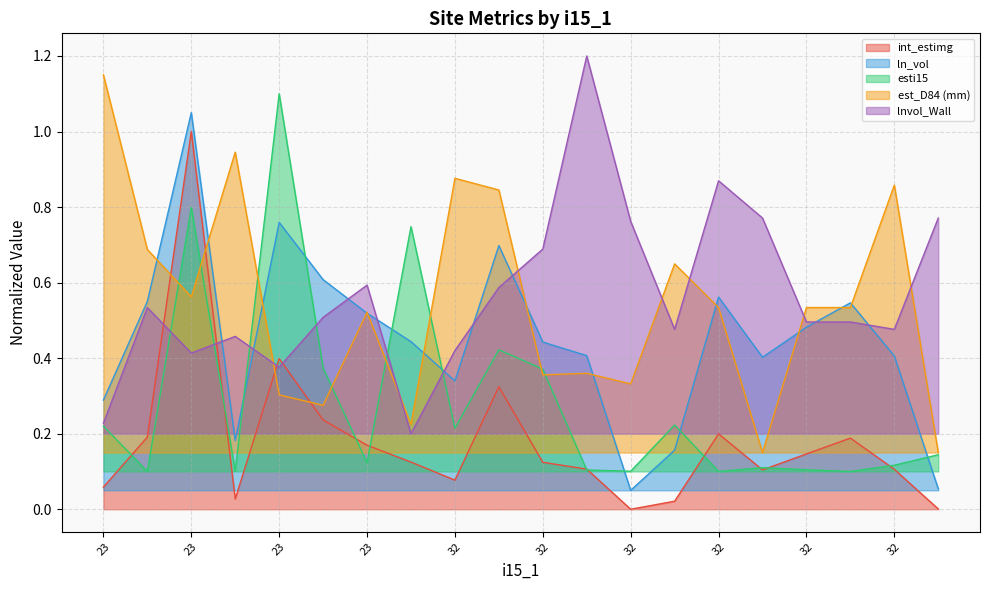

Does the chart have visible grid lines?

Yes